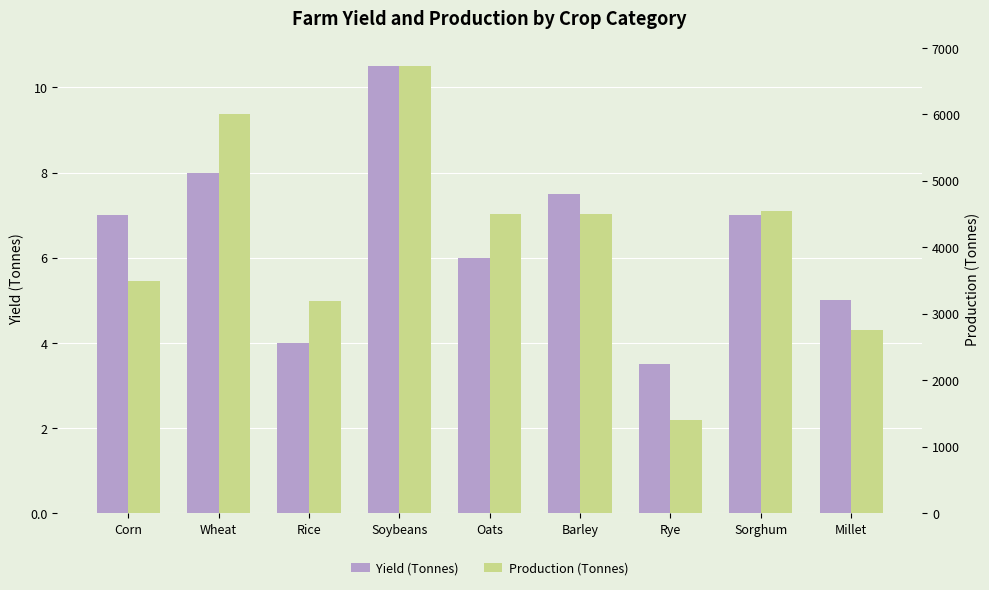

How many bars are there in each group?

2